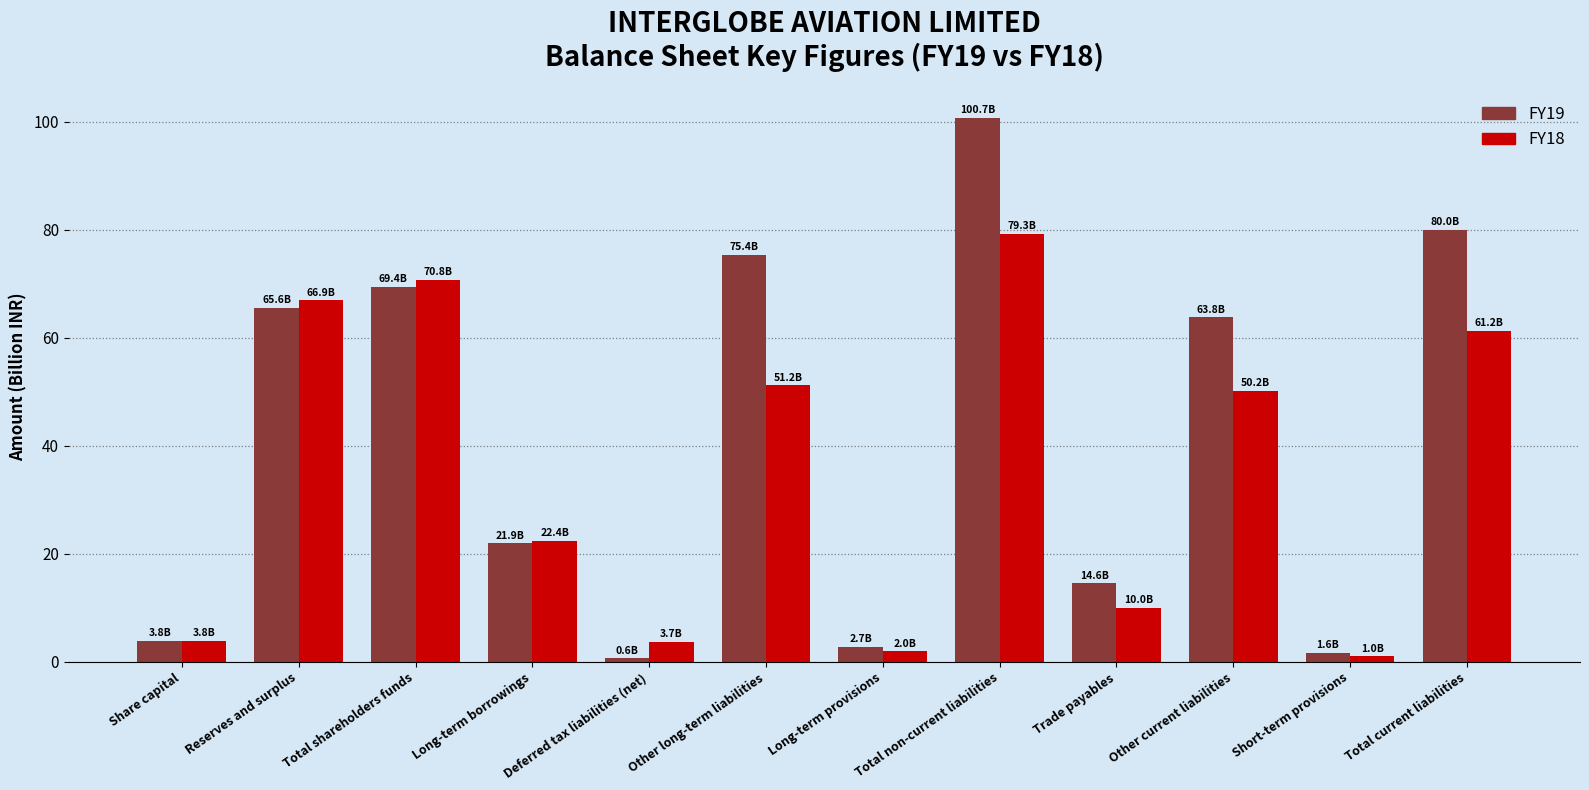

At which category is the sum across all series the highest?

Total non-current liabilities